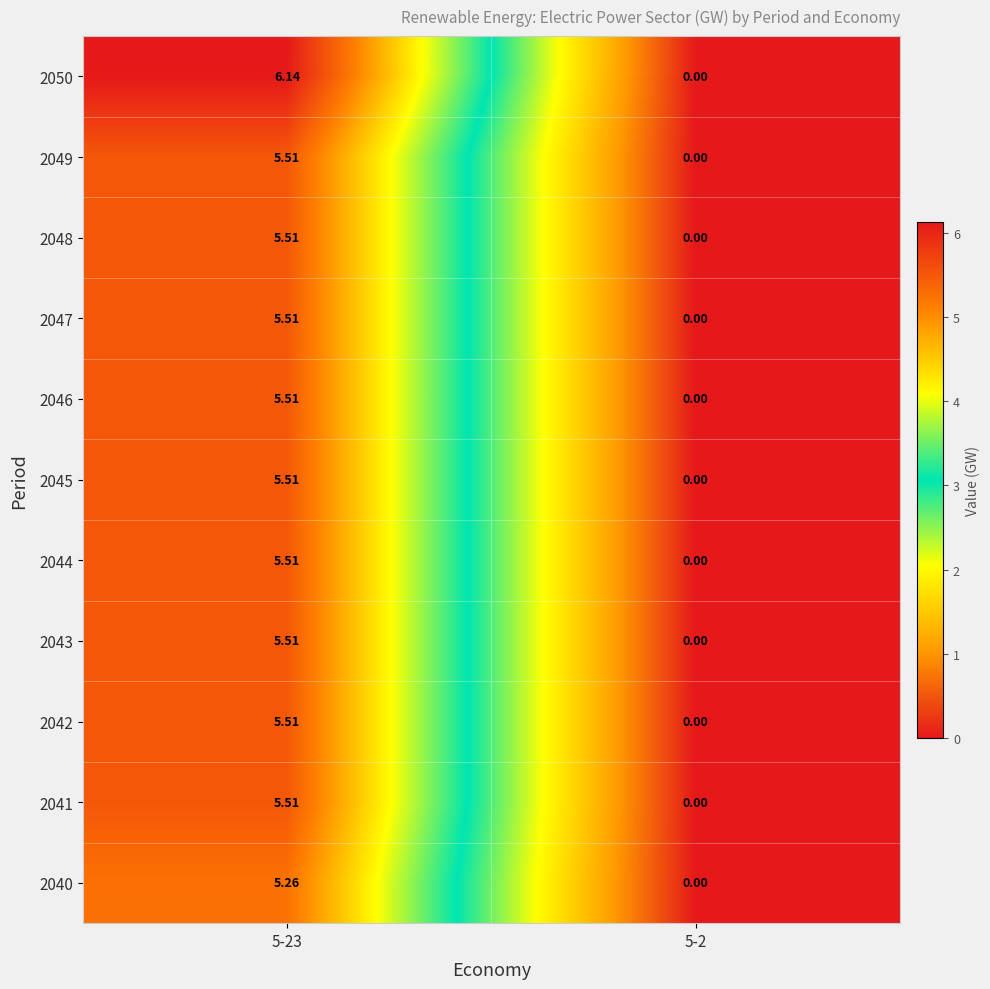

Is the value of 2046 at 5-2 greater than the value of 2044 at 5-23?

No